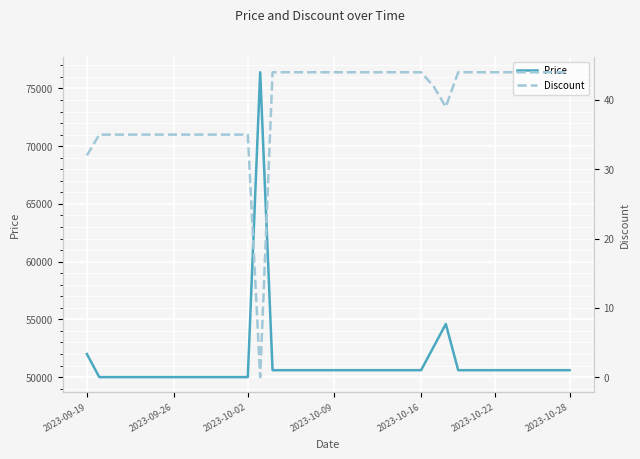

The value of Discount at 26 is 44. True or false?

True